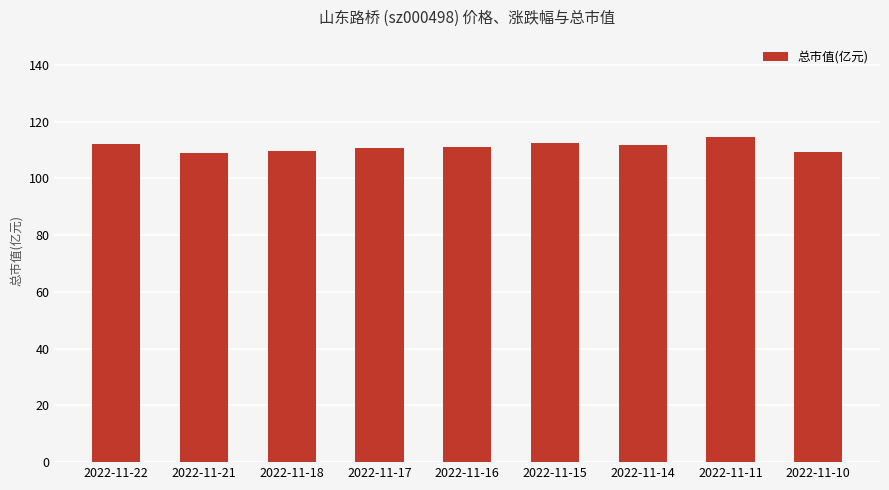

At which label does the data first exceed 111?

2022-11-22